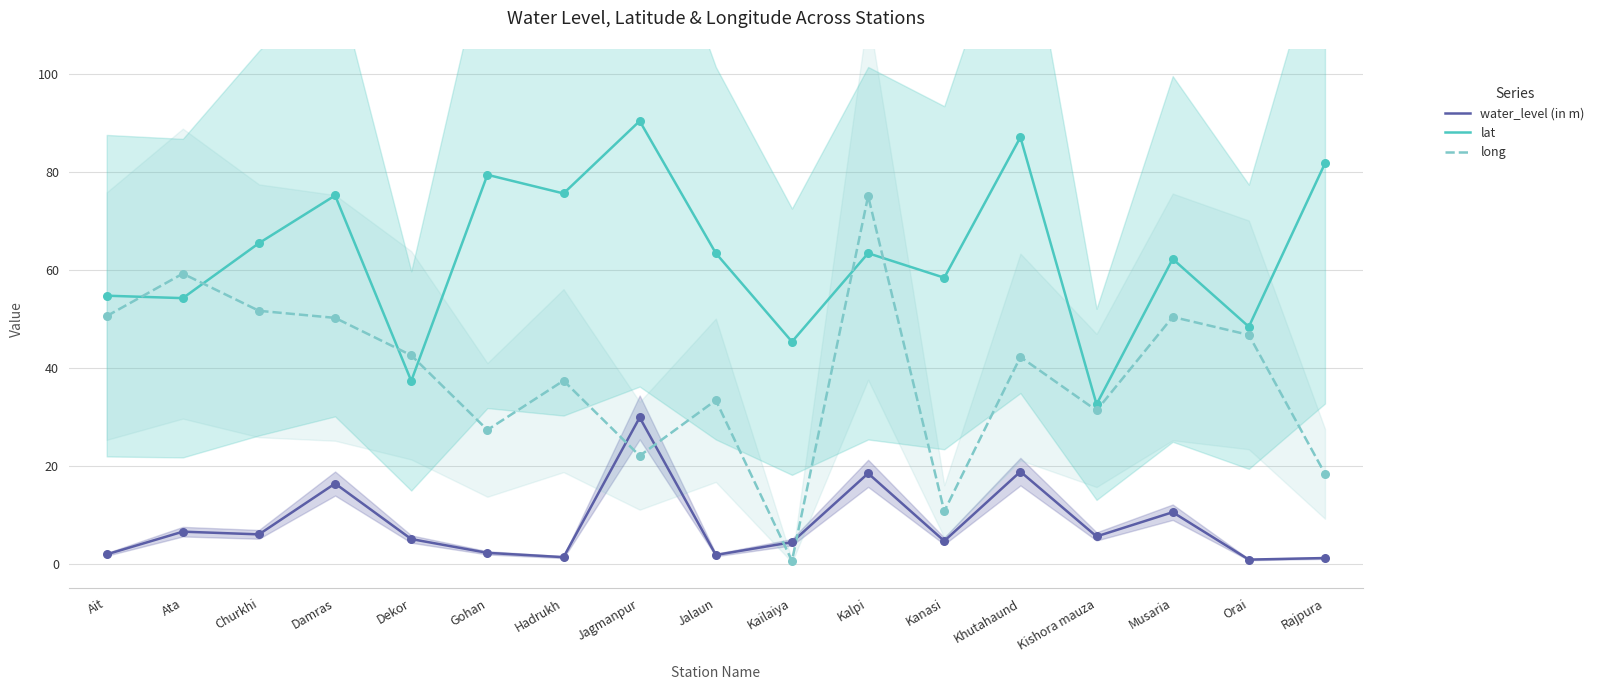

What is the total value across all series at Kishora mauza?

69.3